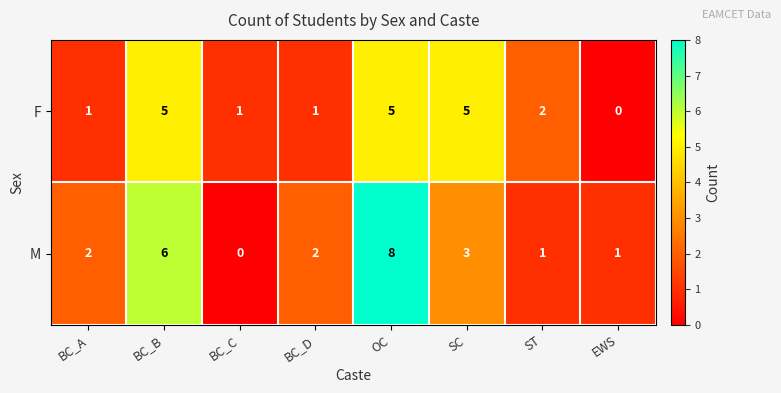

At which category is the sum across all series the highest?

OC